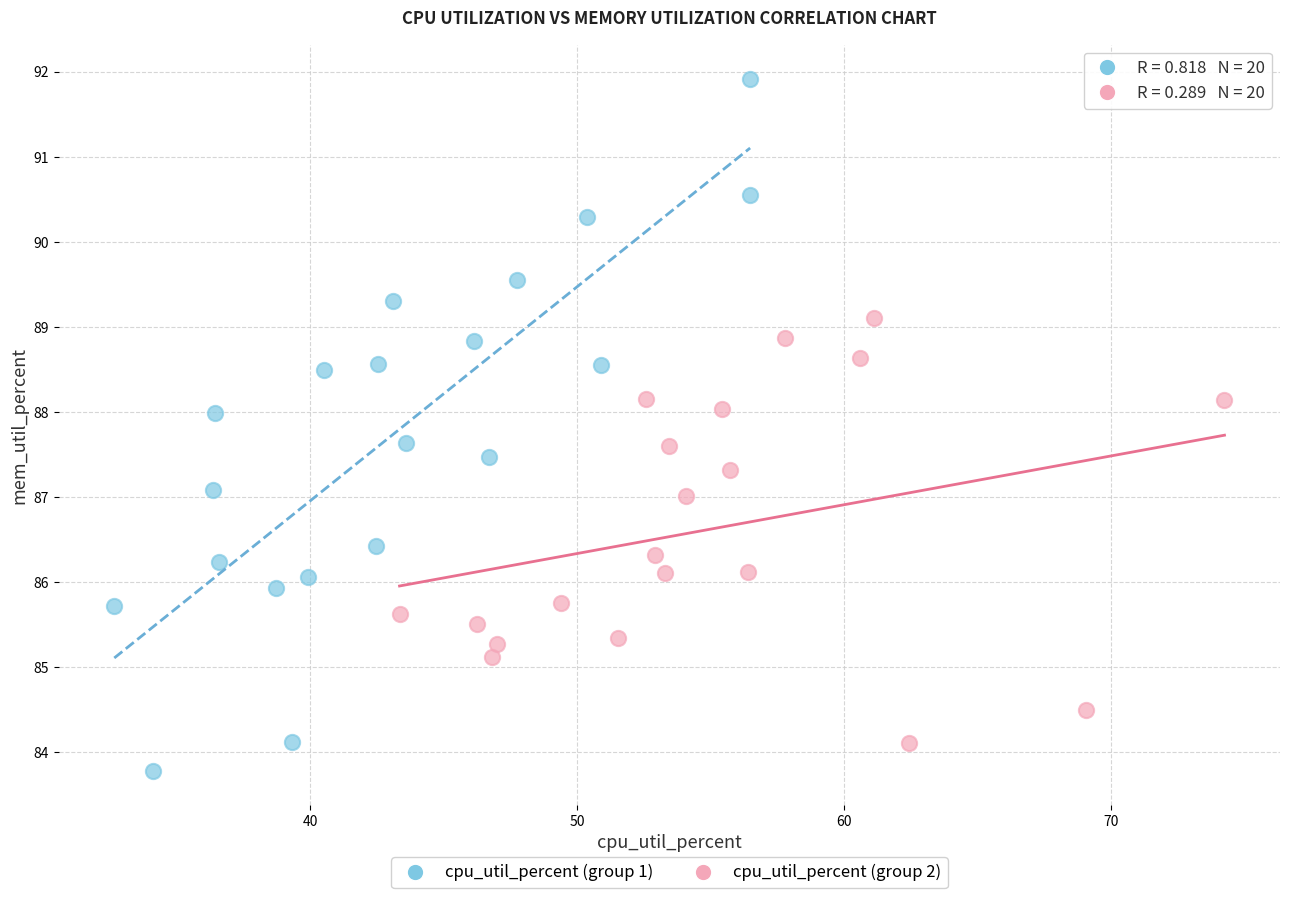

Which series reaches the minimum Y coordinate?

cpu_util_percent (group 1)